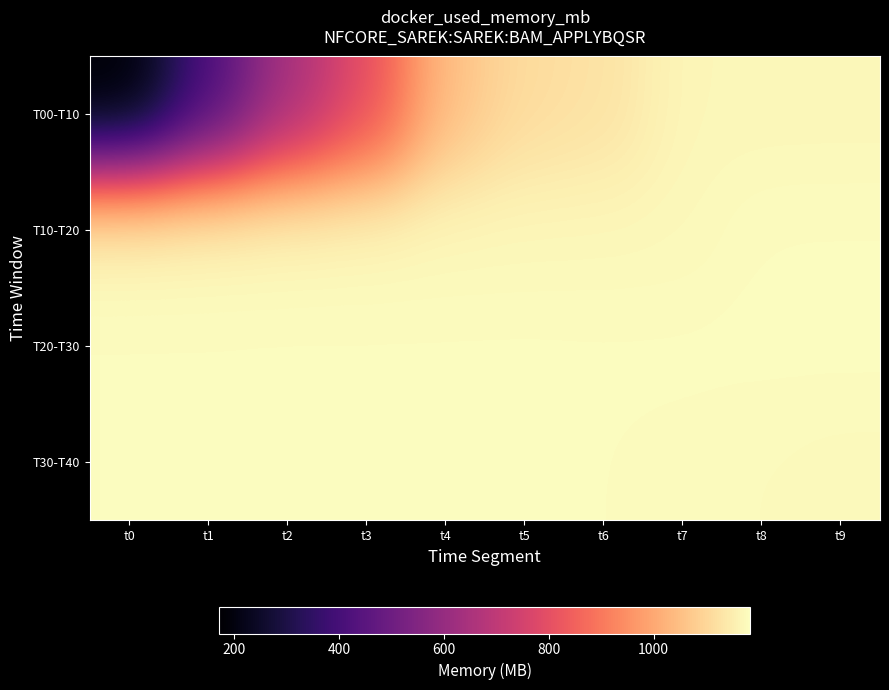

Which series has the widest spread of values?

T00-T10